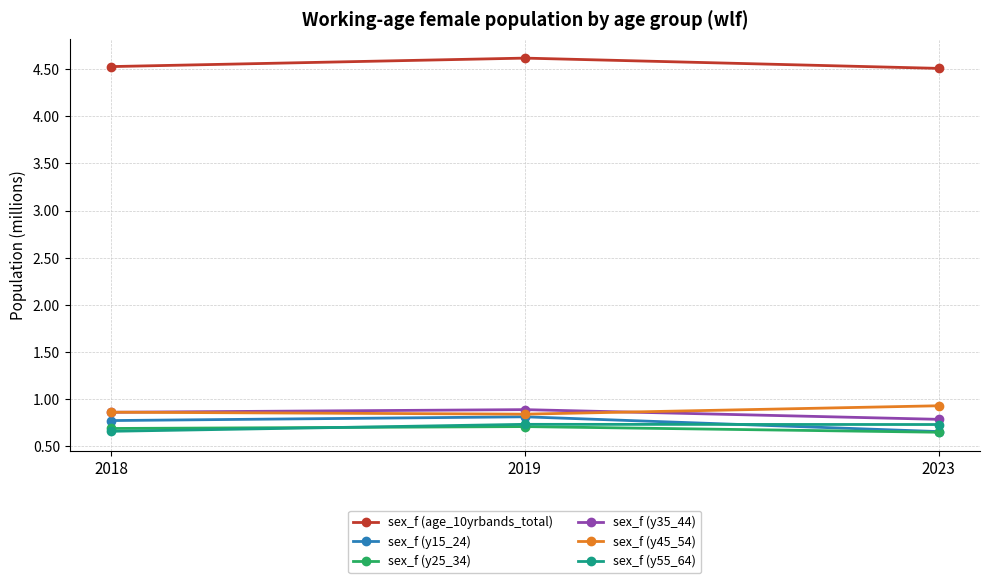

What is the difference between the highest and lowest values at 2019?

3.9